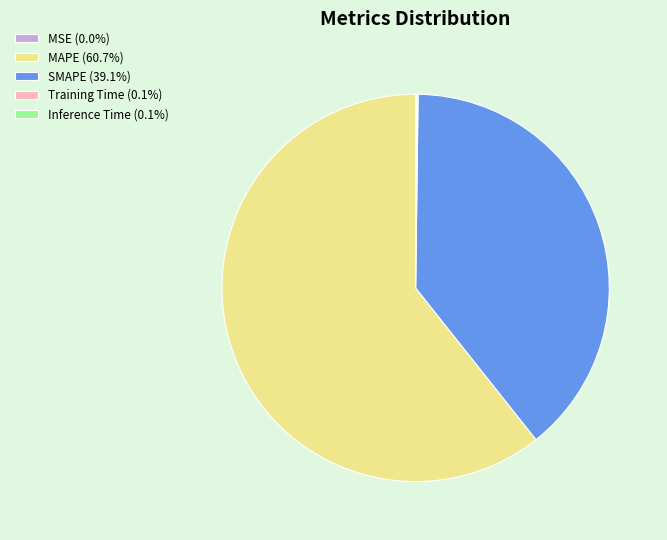

Does any single category account for the majority?

Yes